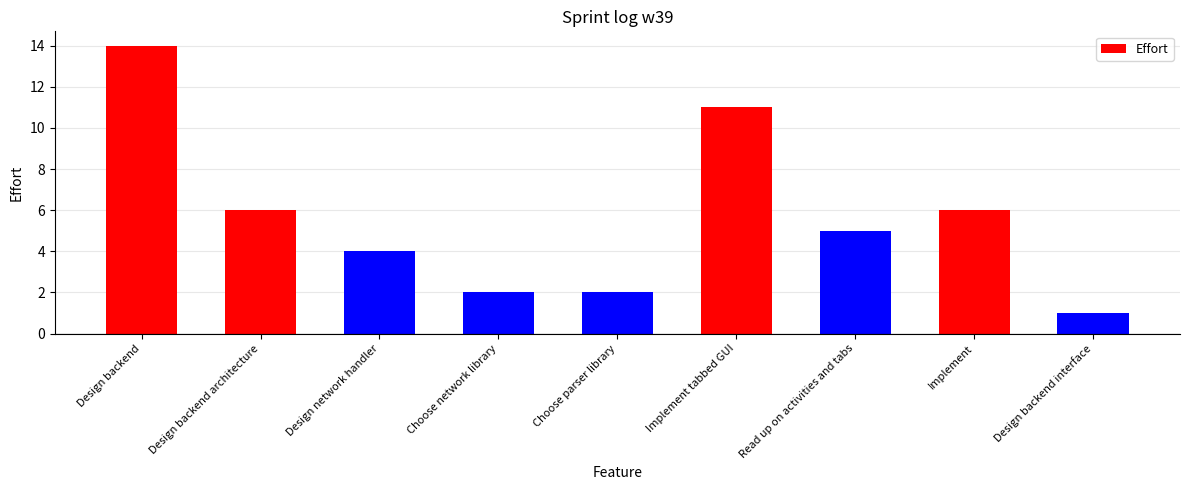

What is the sum of all values?

51